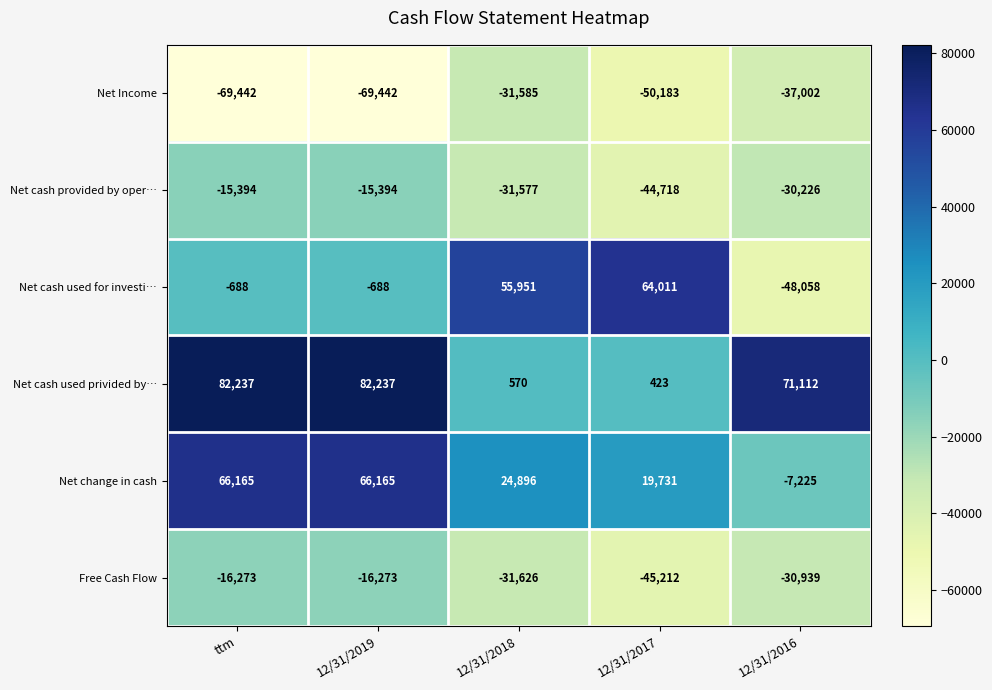

Which series has the largest total across all categories?

Net cash used privided by…